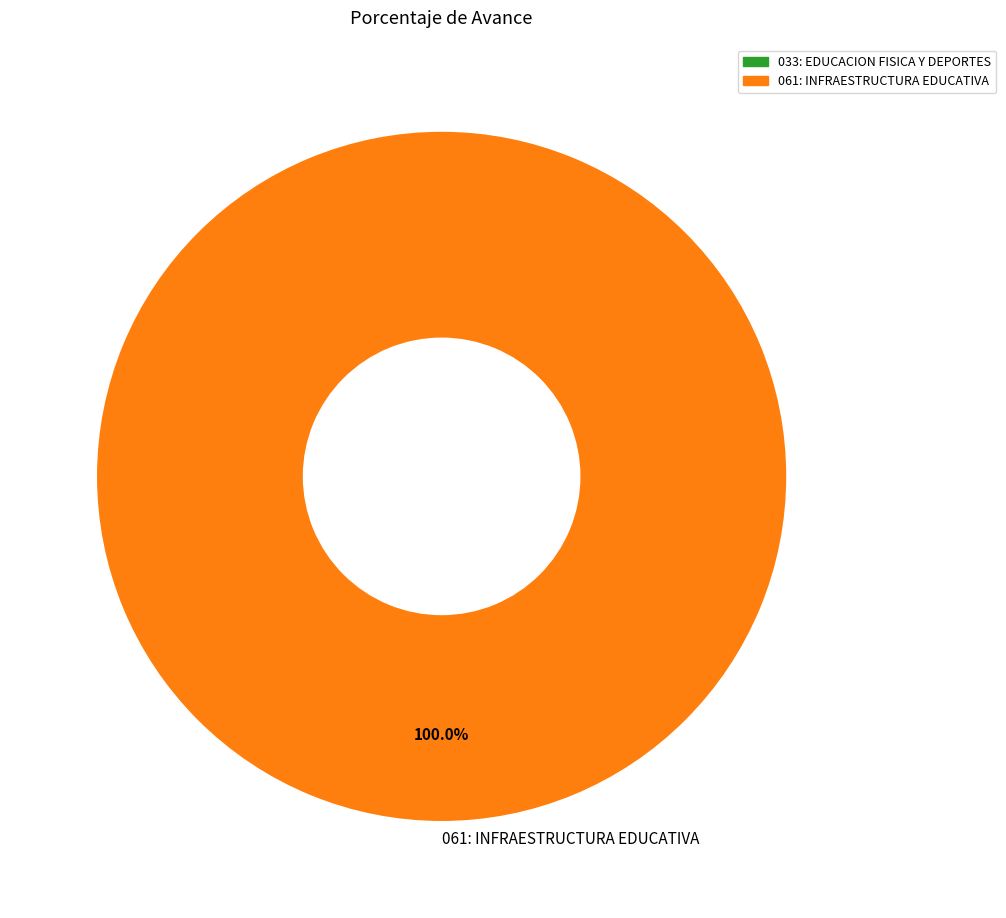

What percentage is the 061: INFRAESTRUCTURA EDUCATIVA slice, to the nearest percent?

100%